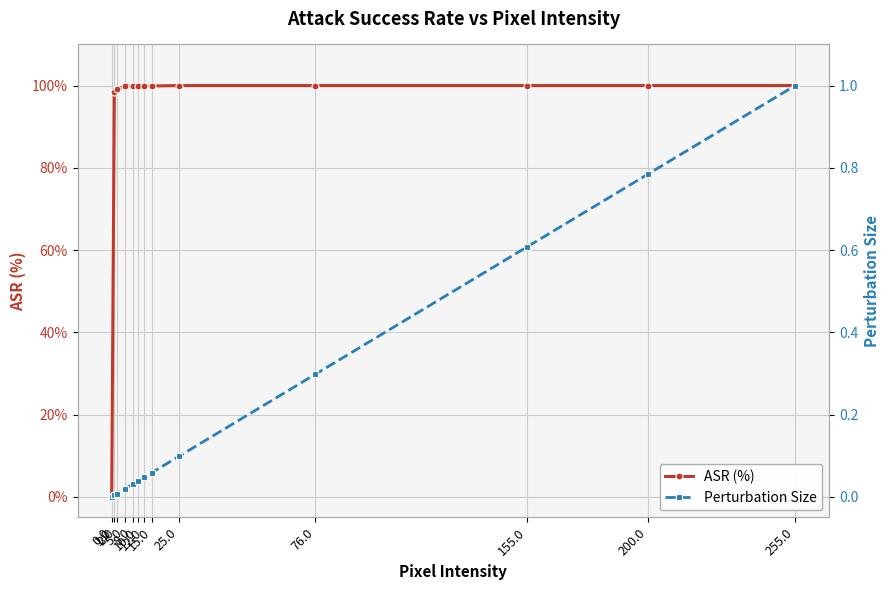

What is the average value of the Perturbation Size series?

0.2